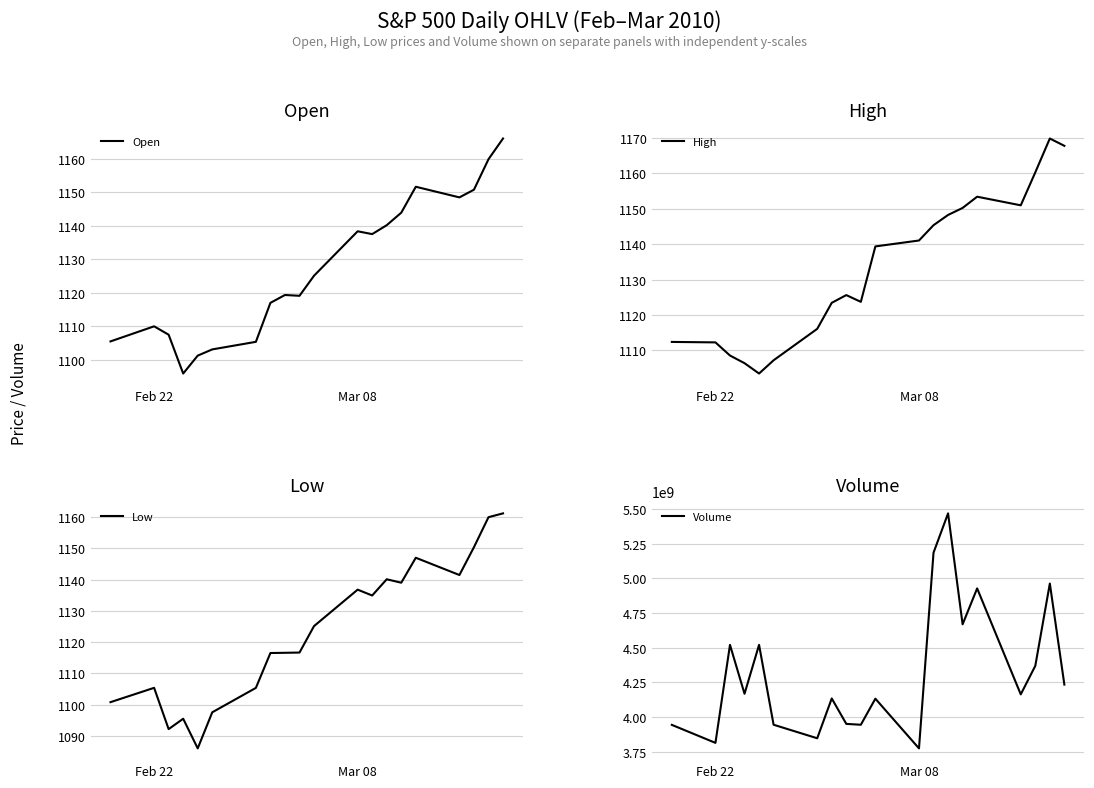

Is this an area chart (filled region under the line)?

No